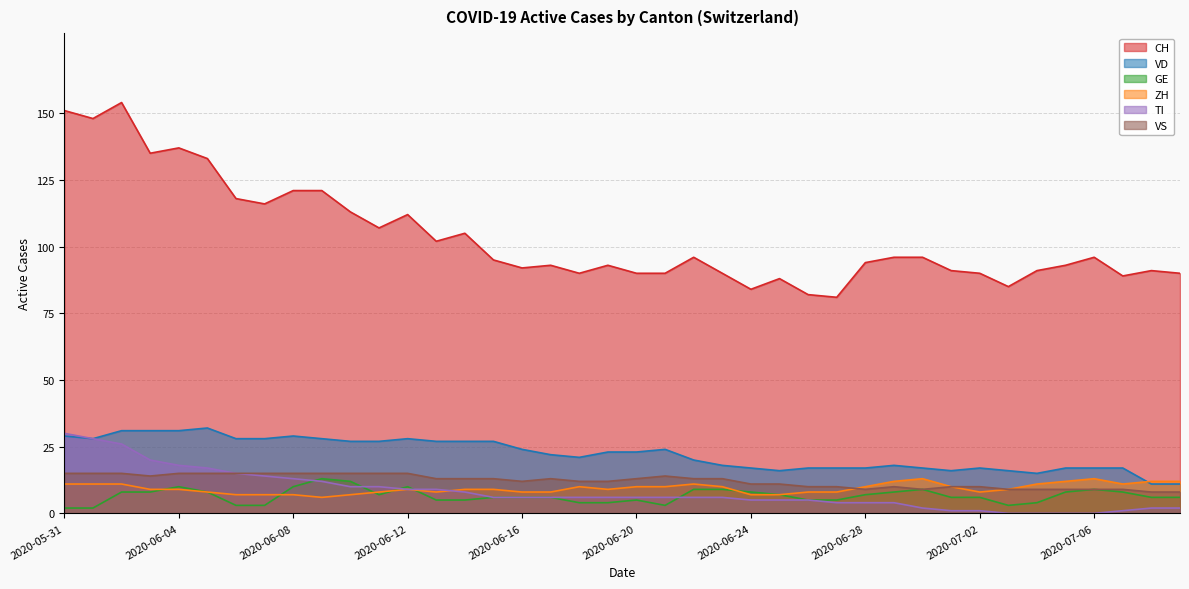

At 2020-06-27, list the series in order from largest to smallest.

CH, VD, VS, ZH, GE, TI